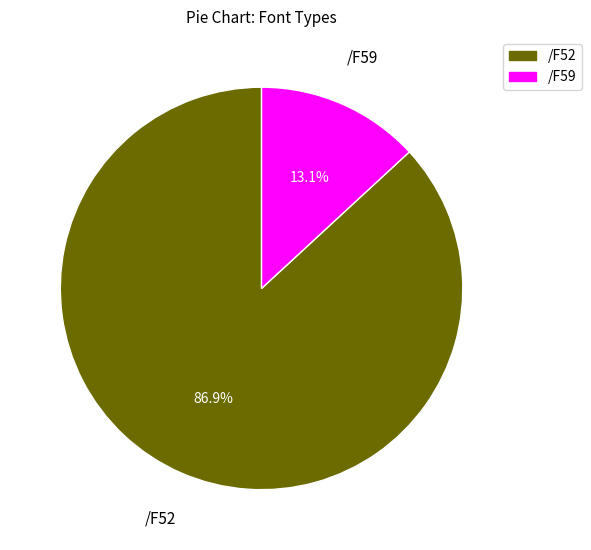

Is there a majority slice in this chart?

Yes